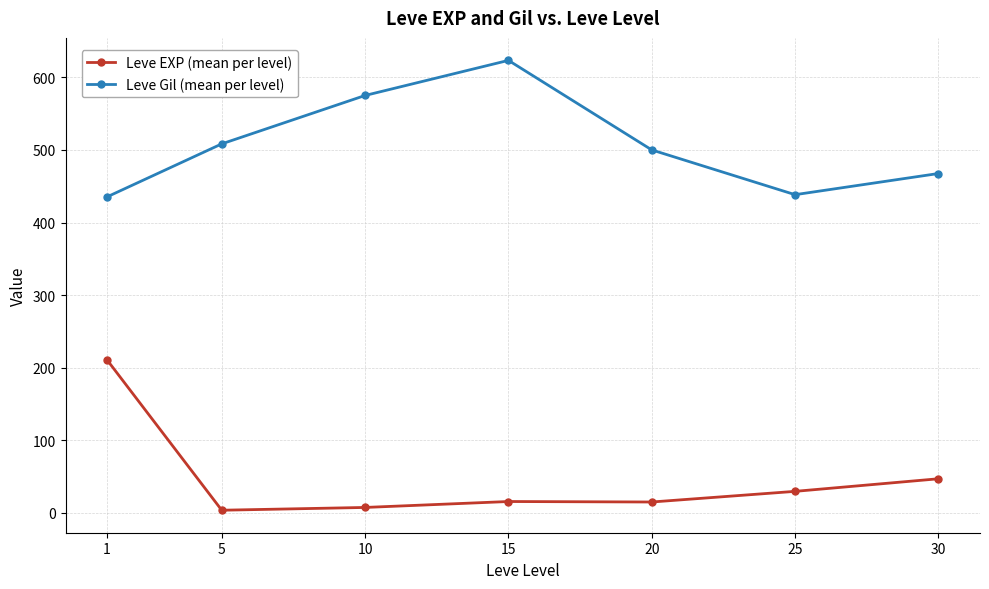

Which series changed the most between 1 and 25?

Leve EXP (mean per level)